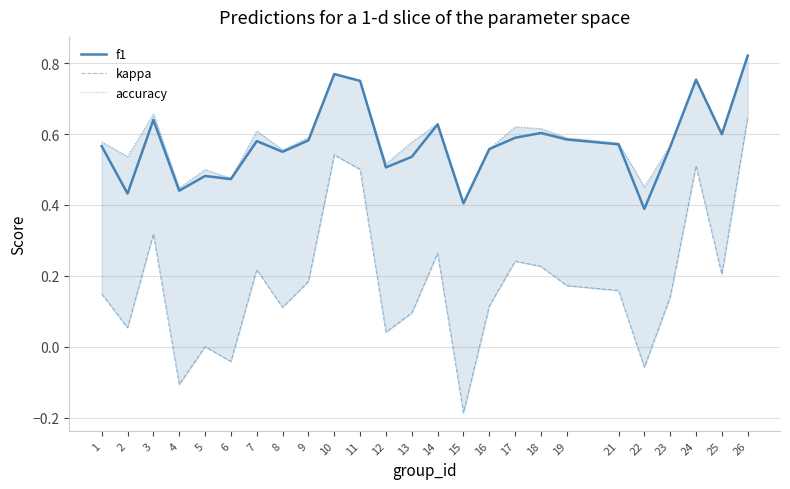

What is the lowest value of the f1 series?

0.4